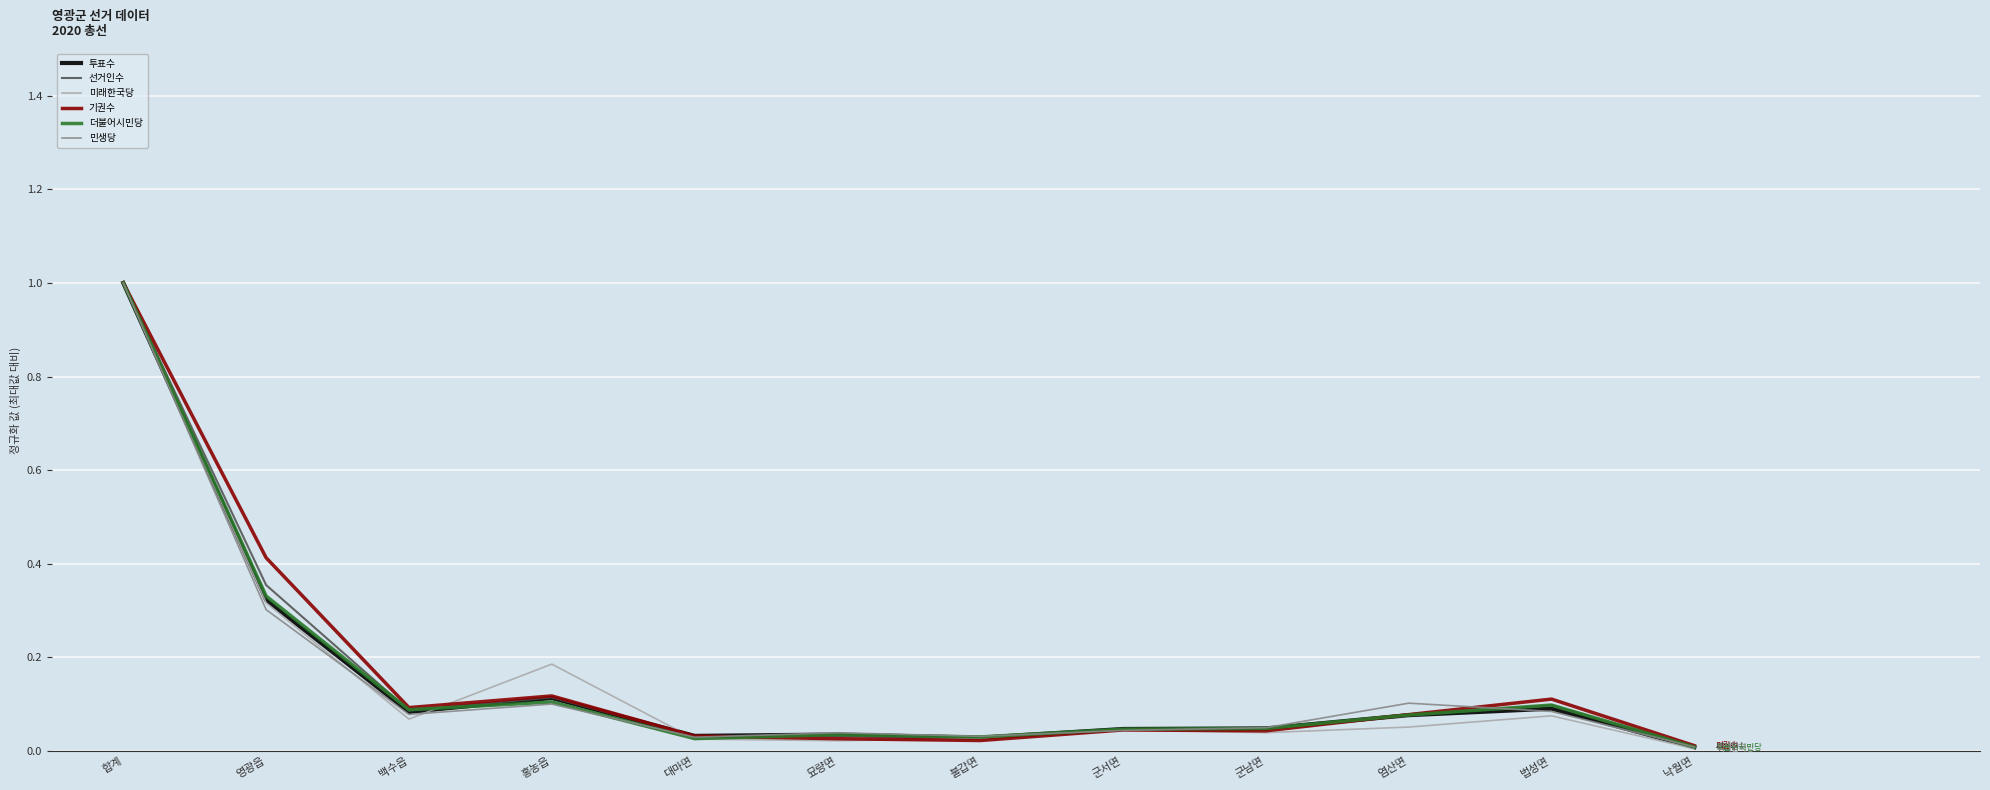

Does the chart have visible grid lines?

Yes